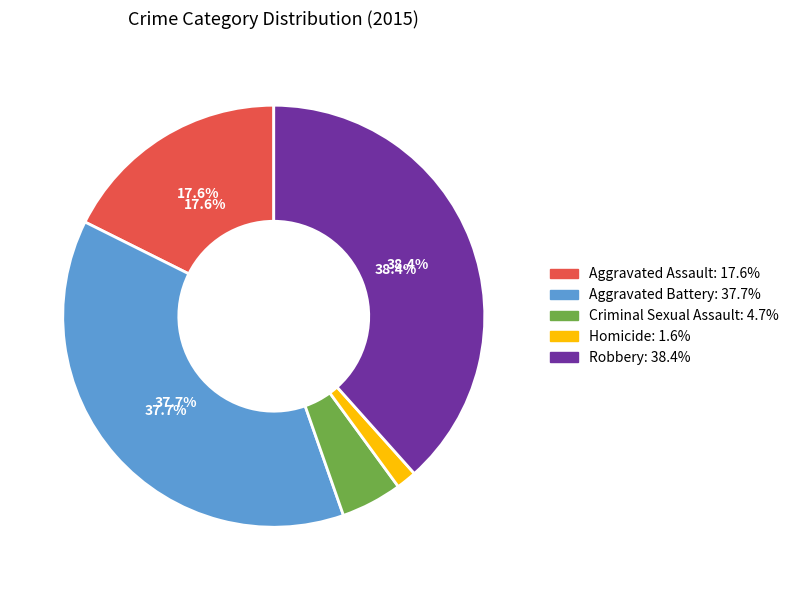

Rank the categories by value from highest to lowest.

Robbery, Aggravated Battery, Aggravated Assault, Criminal Sexual Assault, Homicide